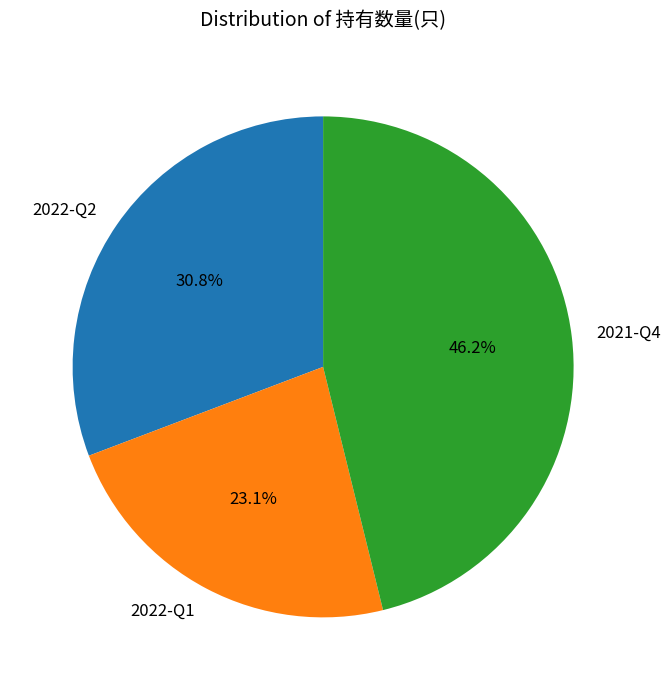

Approximately how many times larger is the value at 2021-Q4 compared to 2022-Q2?

1.5